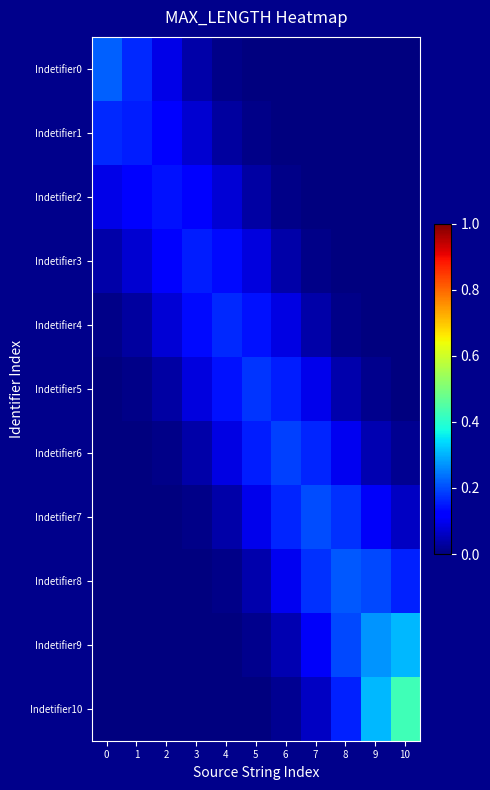

Rank the series at 6 from lowest to highest value.

Indetifier0, Indetifier1, Indetifier2, Indetifier10, Indetifier3, Indetifier9, Indetifier4, Indetifier8, Indetifier5, Indetifier7, Indetifier6